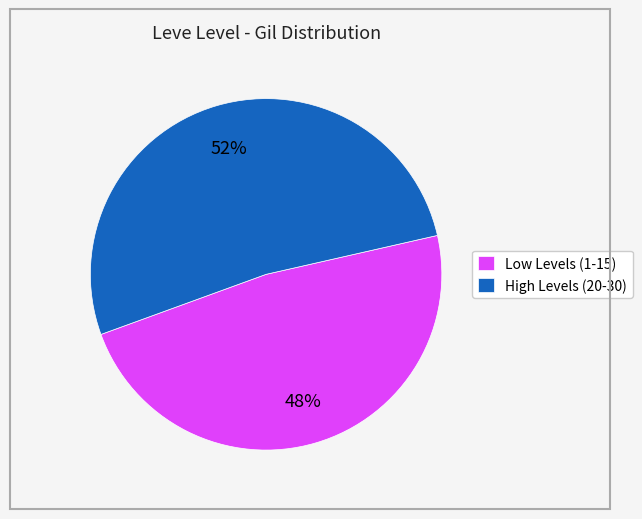

To the nearest percent, what is the difference between the largest and smallest slice percentages?

4%